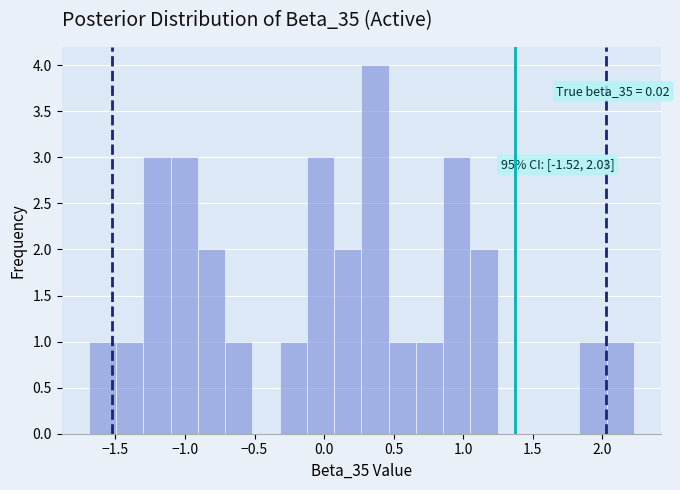

Around what value on the x-axis is the tallest bar? Give the approximate position of its centre, as read against the axis.

0.35